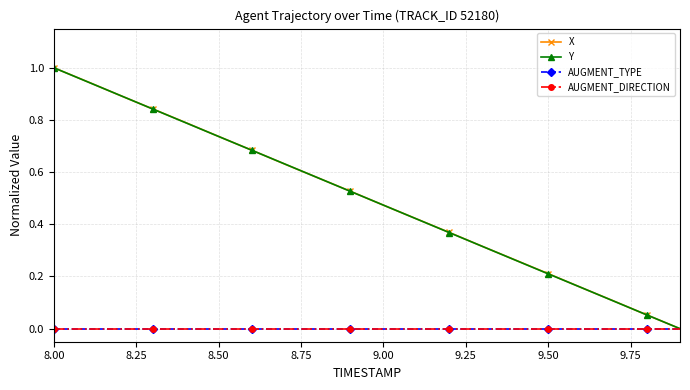

True or false: AUGMENT_DIRECTION and AUGMENT_TYPE cross at least once.

False